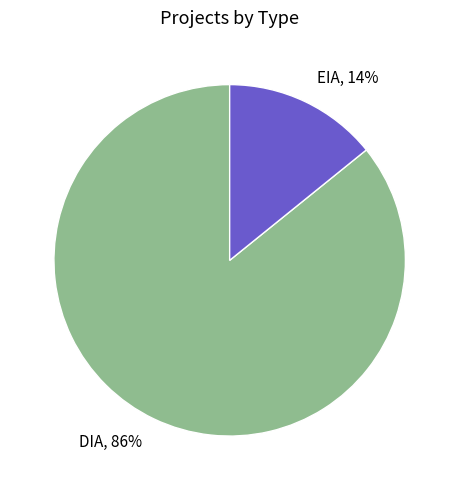

Is EIA the majority of the pie?

No